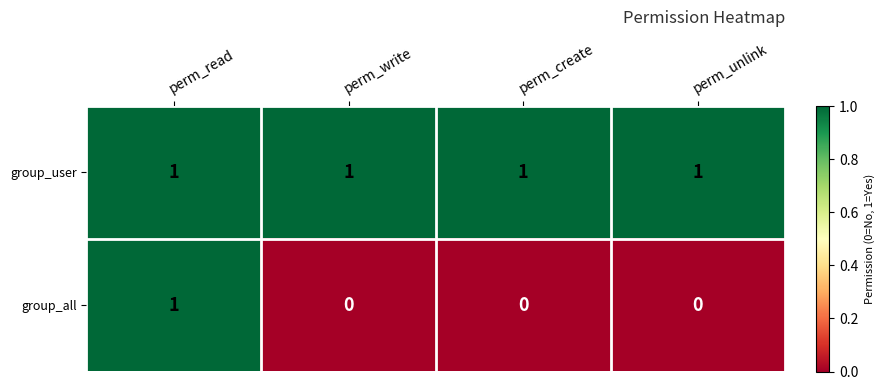

Is it true that group_user equals 1 at perm_read?

True